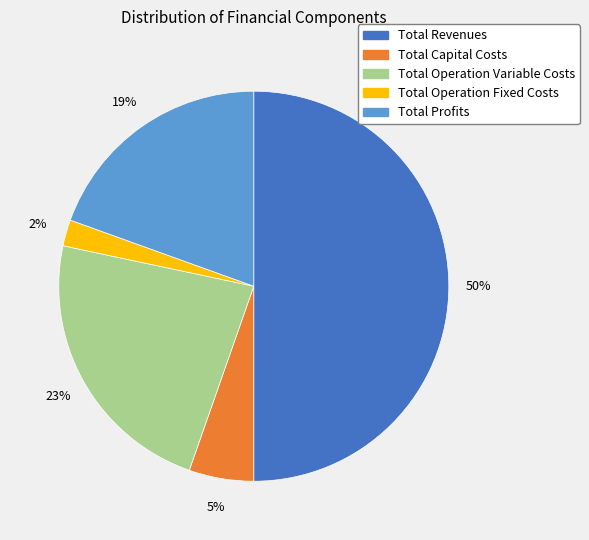

Combined, do Total Capital Costs and Total Operation Variable Costs account for over 50%?

No